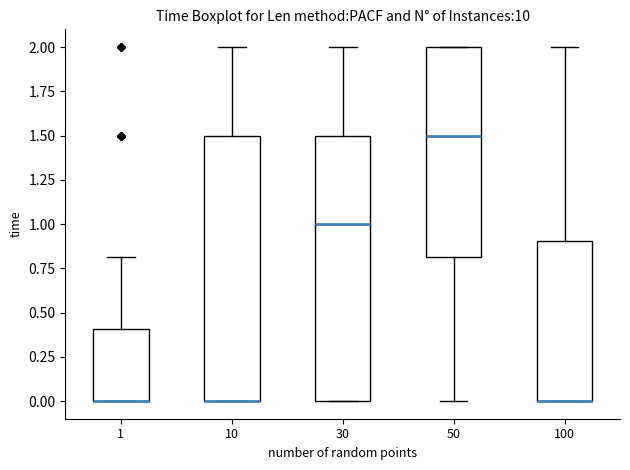

Reading left to right, transcribe this box plot: for each box, give where its median line is, the range the box spans, and where its two whiskers end, as read against the y-axis. The values are not printed on the chart, so give them approximately, as read against the axis.

1: median 0.0 (drawn on the box's lower edge), box 0.0 to 0.4, whiskers 0.0 to 0.8
10: median 0.0 (drawn on the box's lower edge), box 0.0 to 1.5, whiskers 0.0 to 2.0
30: median 1.0, box 0.0 to 1.5, whiskers 0.0 to 2.0
50: median 1.5, box 0.8 to 2.0, whiskers 0.0 to 2.0
100: median 0.0 (drawn on the box's lower edge), box 0.0 to 0.9, whiskers 0.0 to 2.0